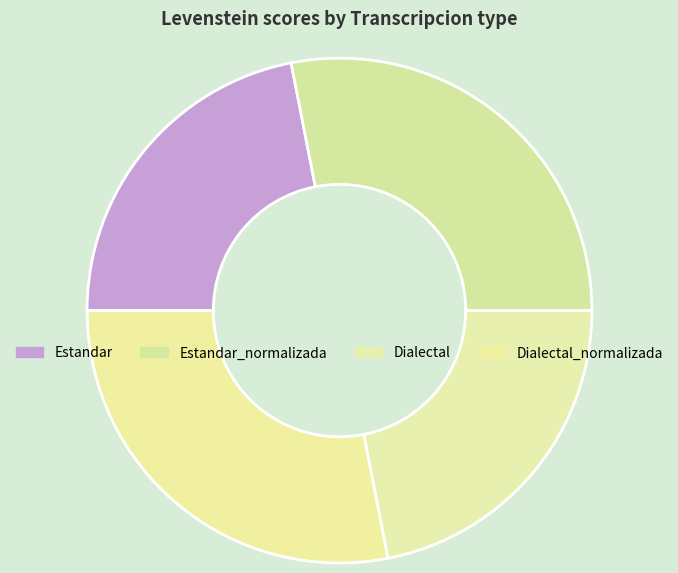

What is the change in value from Dialectal to Dialectal_normalizada?

+14